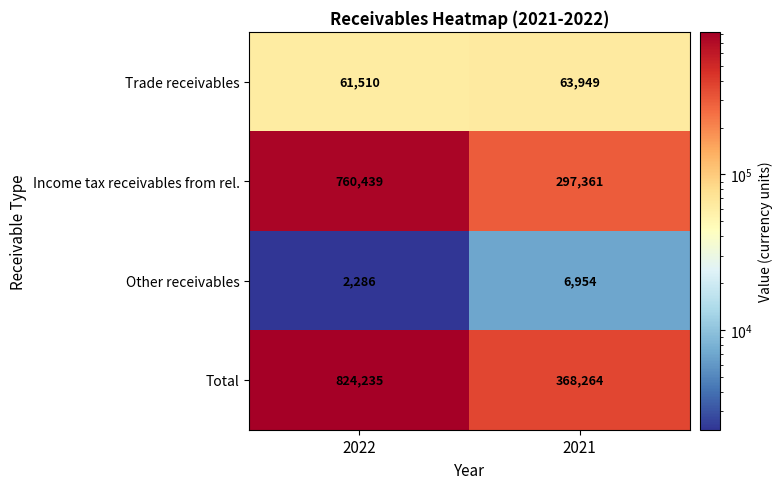

Rank the series at 2021 from lowest to highest value.

Other receivables, Trade receivables, Income tax receivables from rel., Total